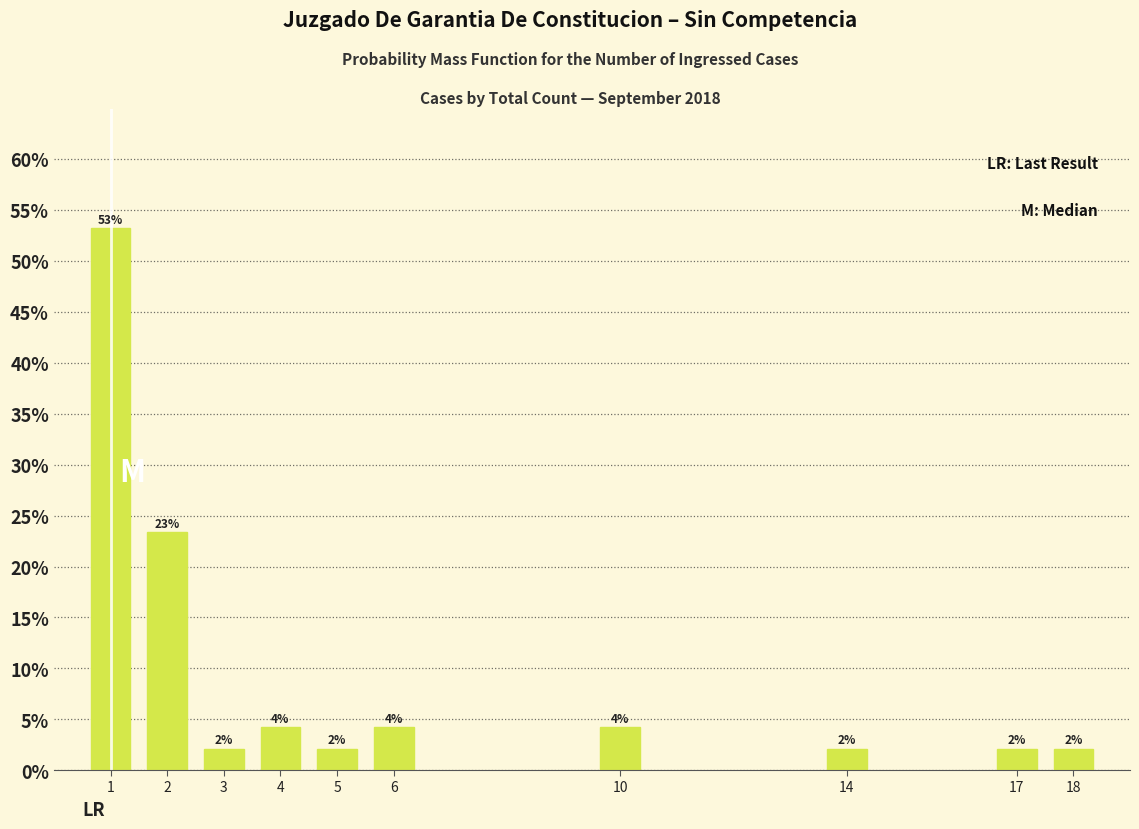

Does the chart contain any negative values?

No